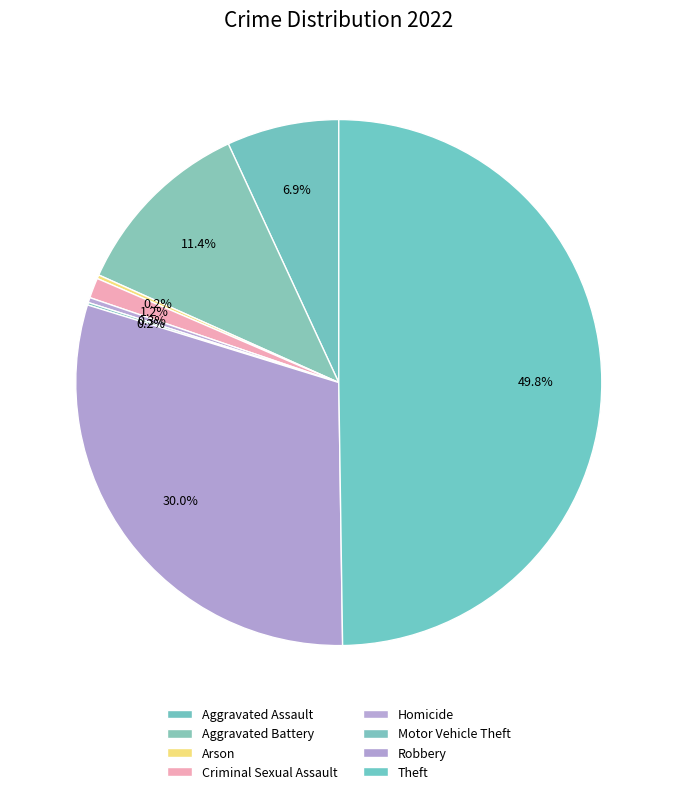

What percentage do Theft and Homicide together represent?

50.1%